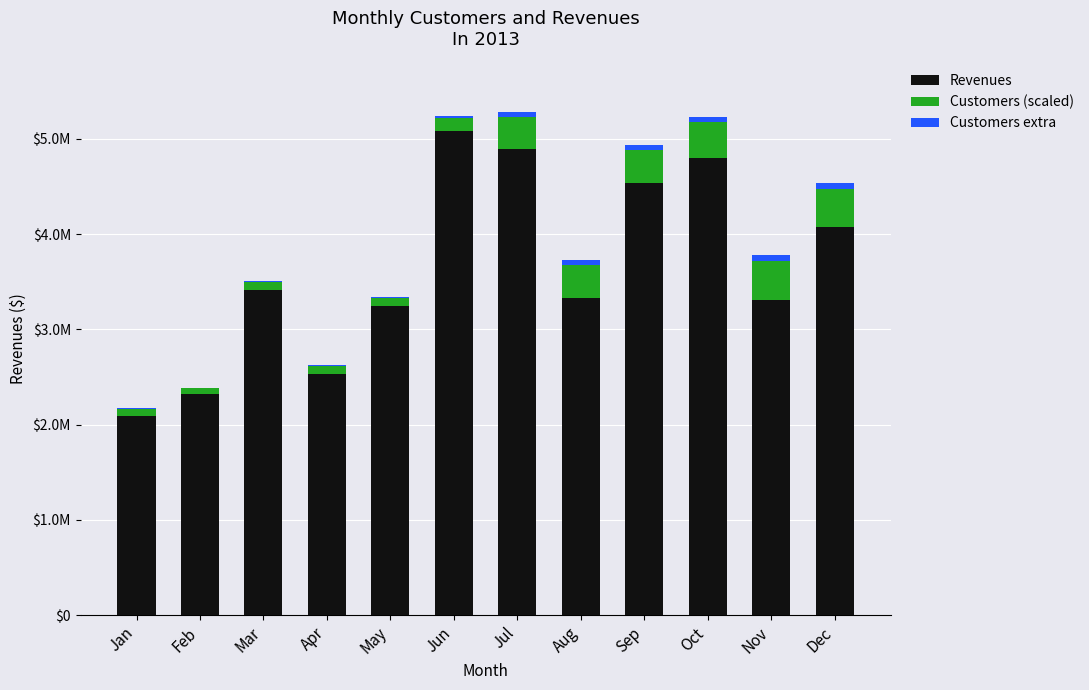

What are all the series names shown in the legend?

Revenues, Customers (scaled), Customers extra